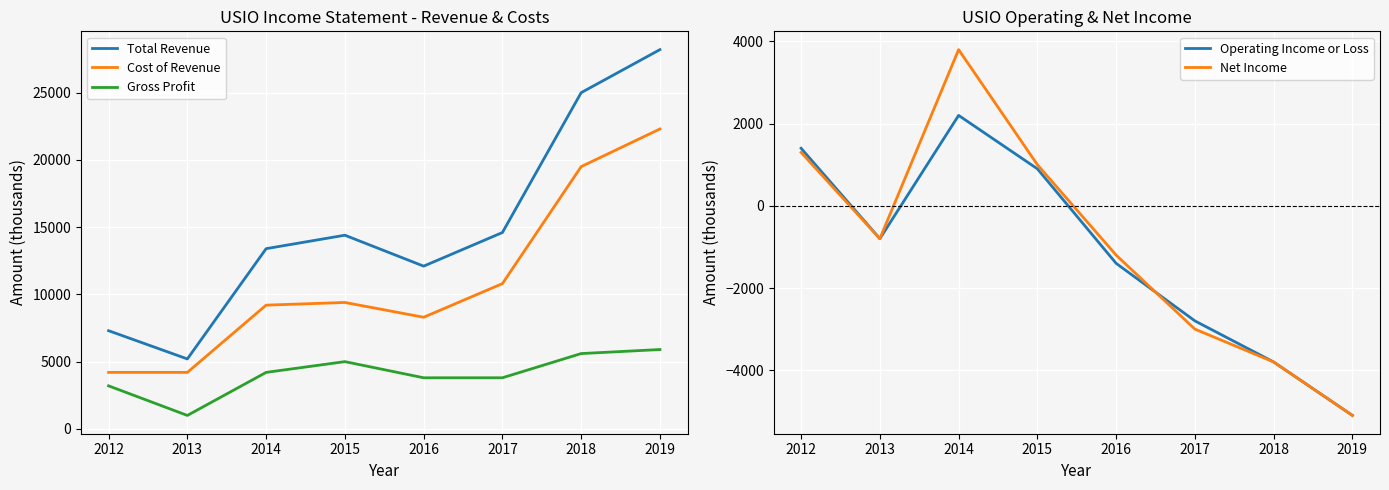

How many data points in Cost of Revenue are less than 9400?

4